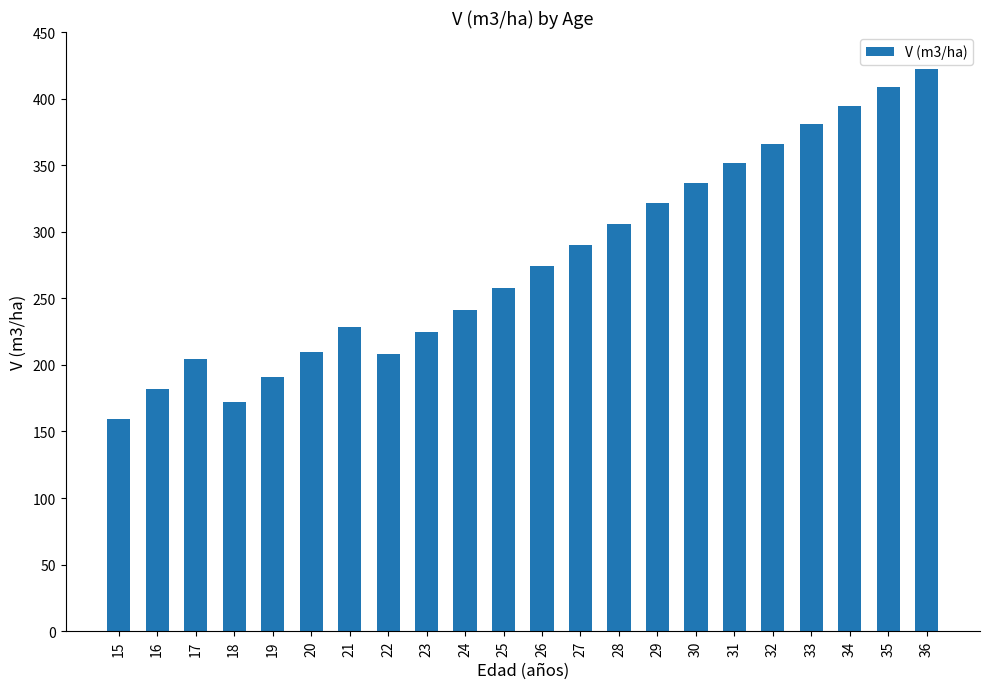

At which category does the chart reach its peak across all series?

36